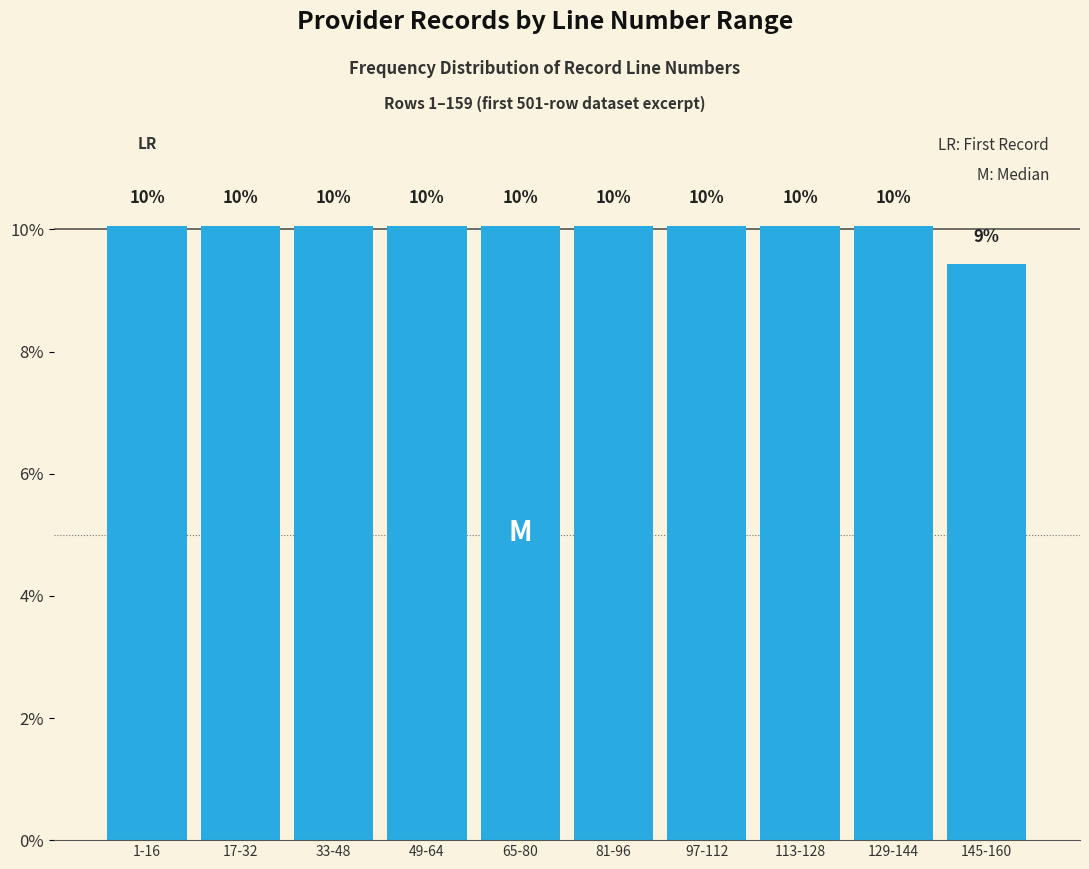

How many bars are there in total?

10